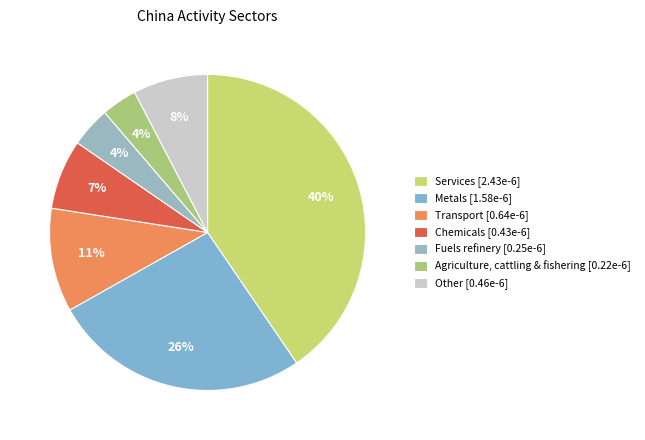

How many segments does this pie chart have?

7